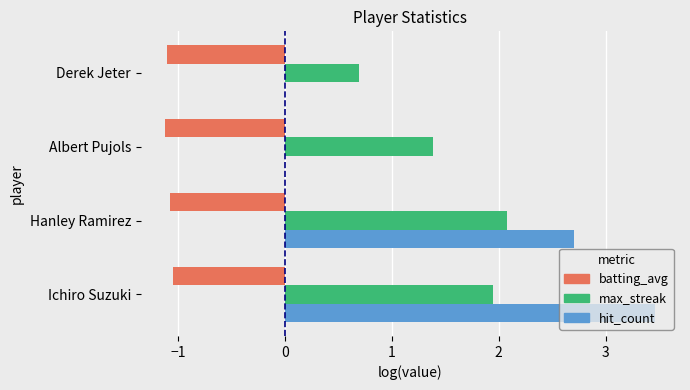

What is the total value across all series at Albert Pujols?

0.3